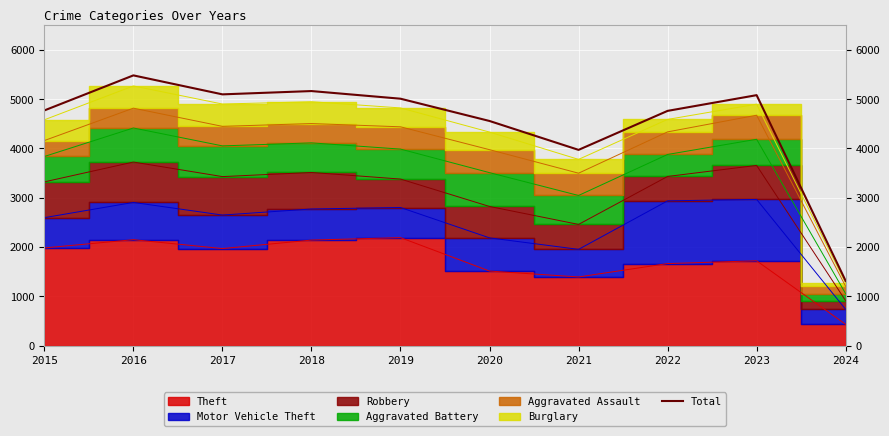

What is the sum of the values at 2016 and 2021?

9451